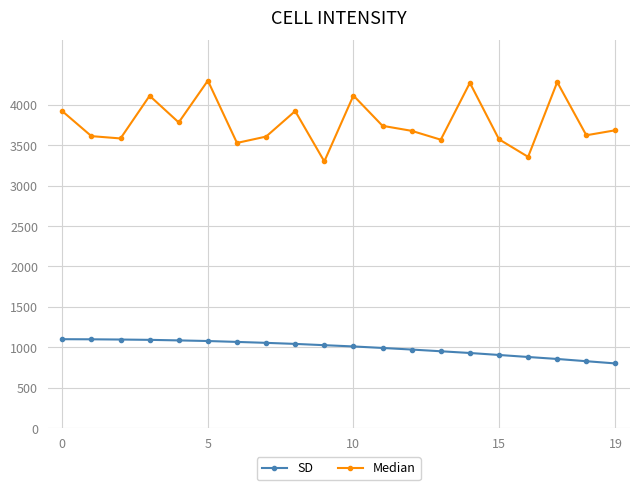

What is the minimum value for SD?

800.0